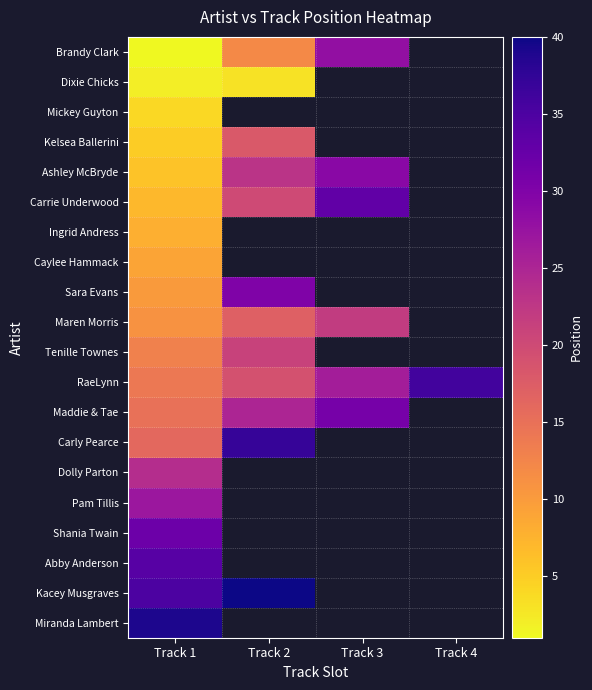

Which series has the largest total across all categories?

RaeLynn